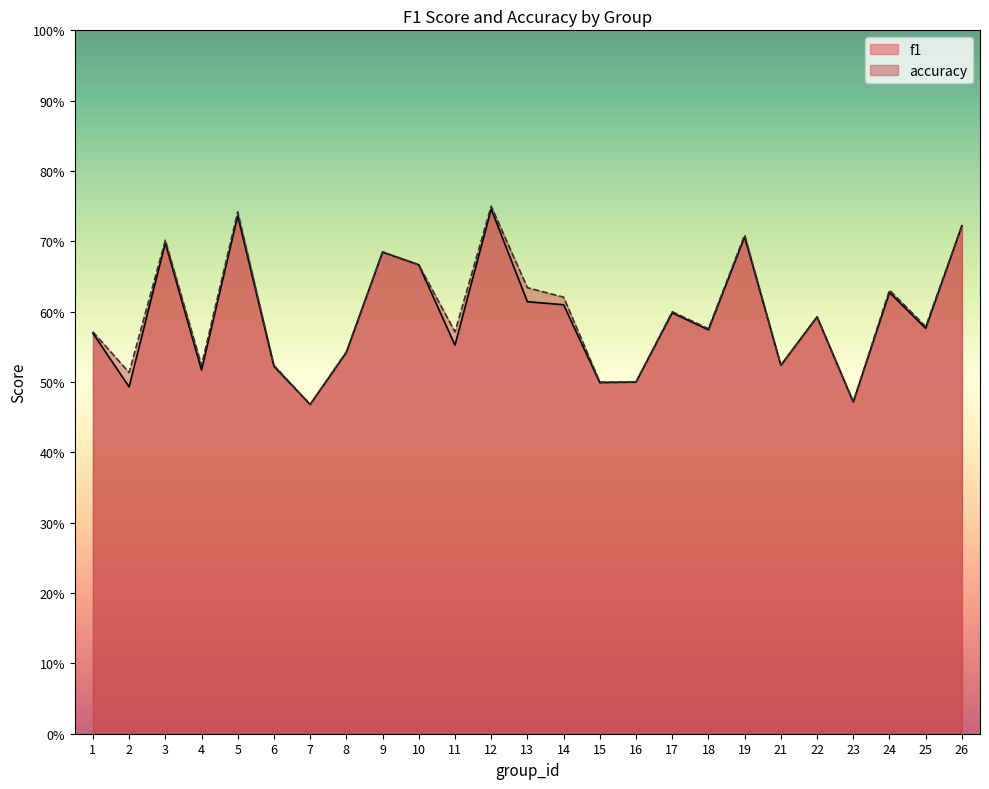

Which series has the largest total across all categories?

accuracy